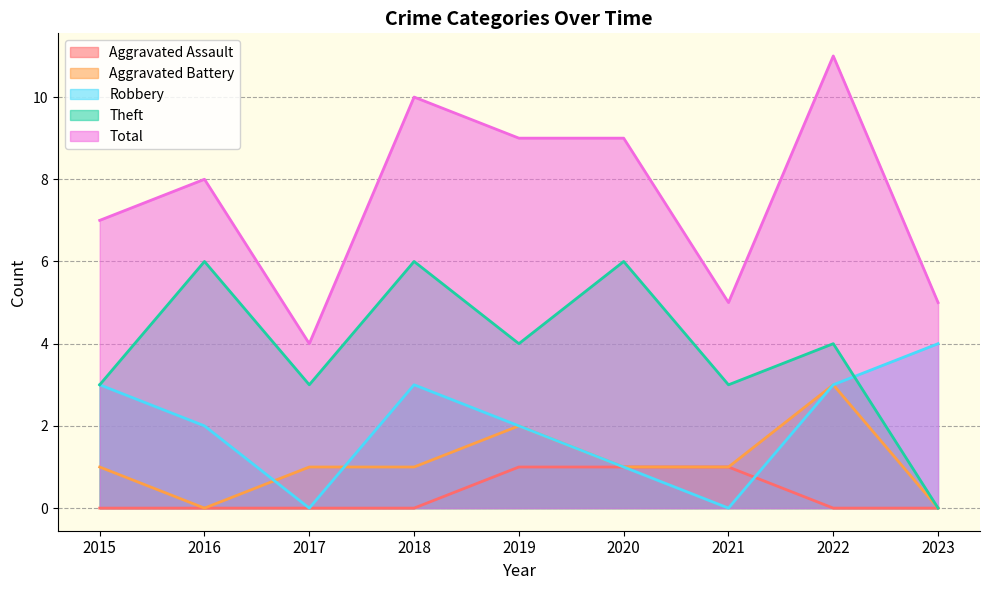

Which series has the largest range (max minus min)?

Total